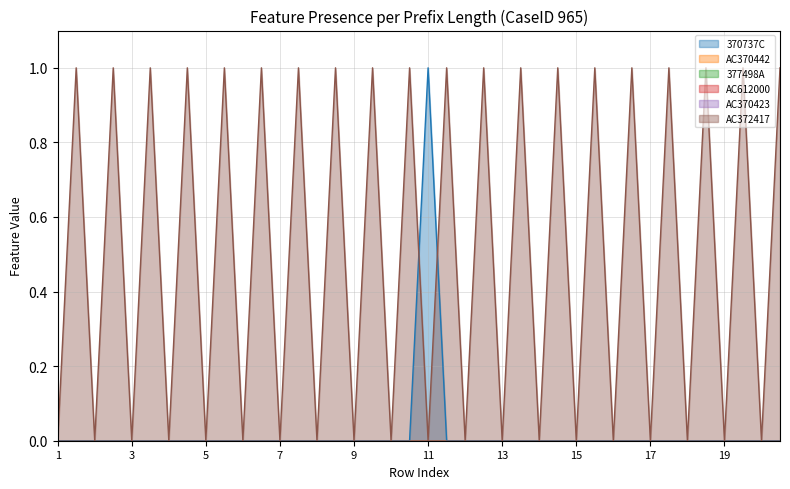

True or false: 377498A has a value of 0 at 23.

True